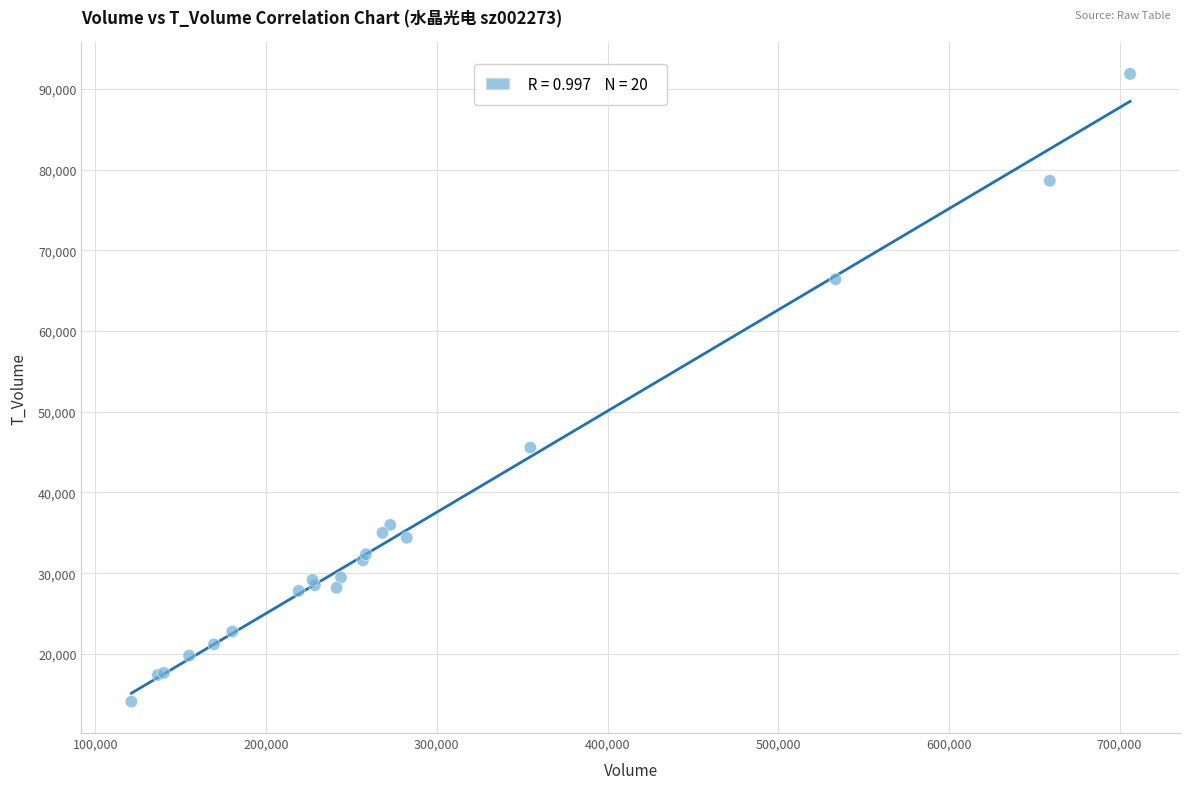

What Y value in the scatter plot is closest to 52969?

45565